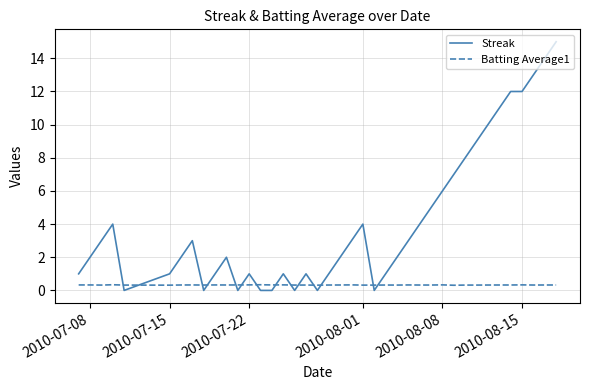

Which series has the largest total across all categories?

Streak